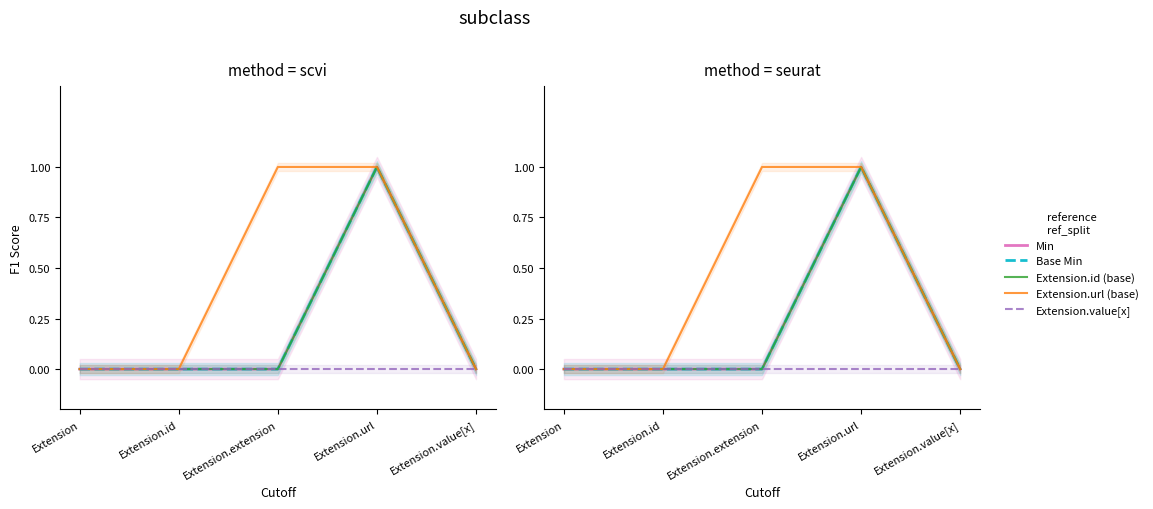

True or false: Base Min and Min cross at least once.

False